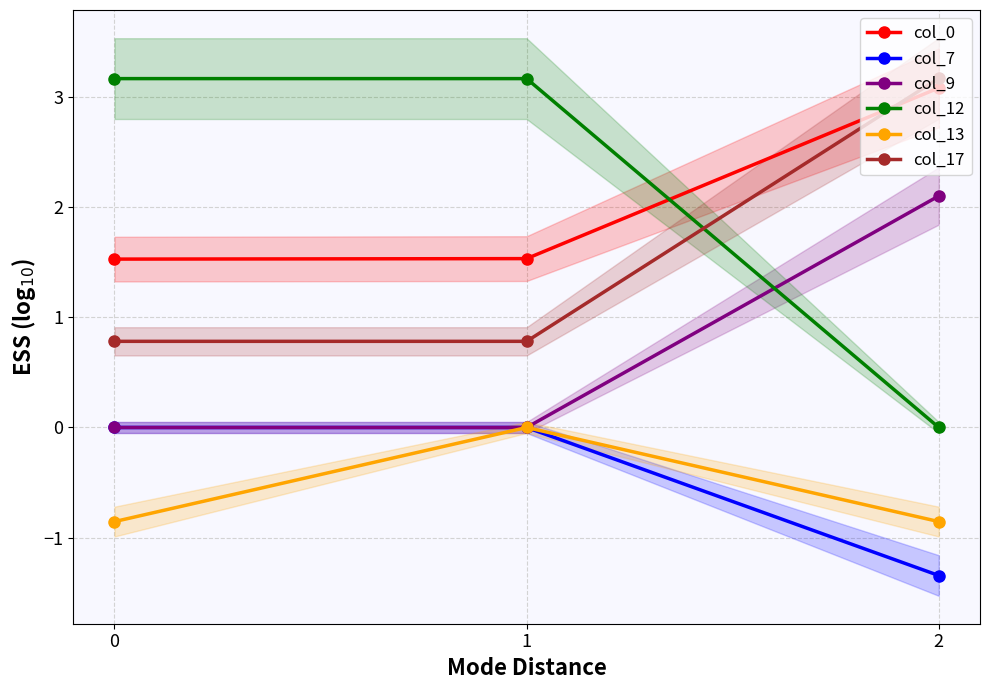

What is the total value across all series at 0?

4.6